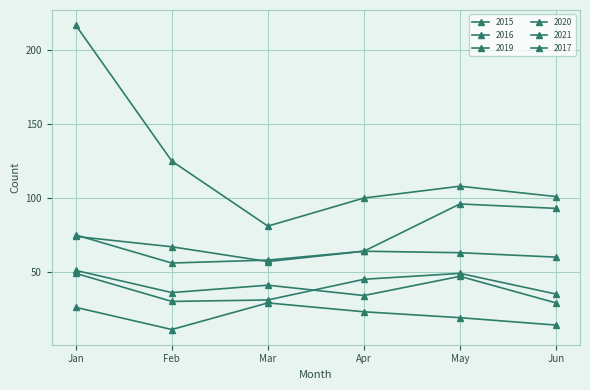

How many series are shown in this chart?

6